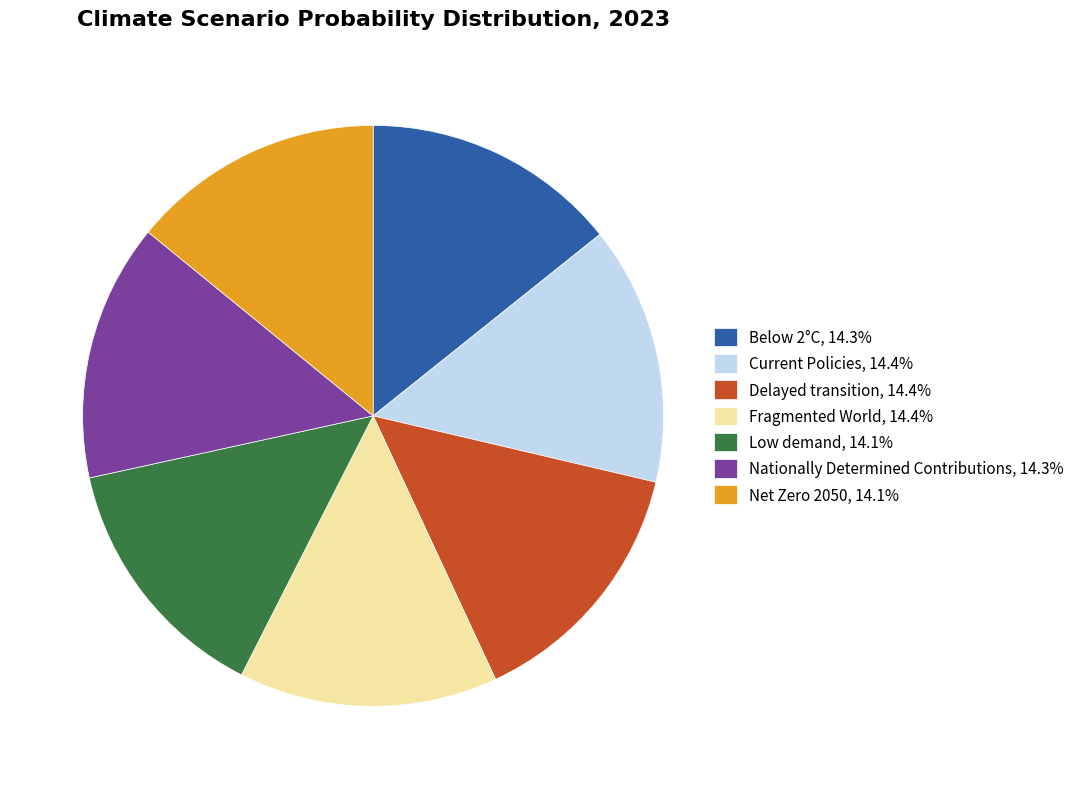

Does any single category account for the majority?

No